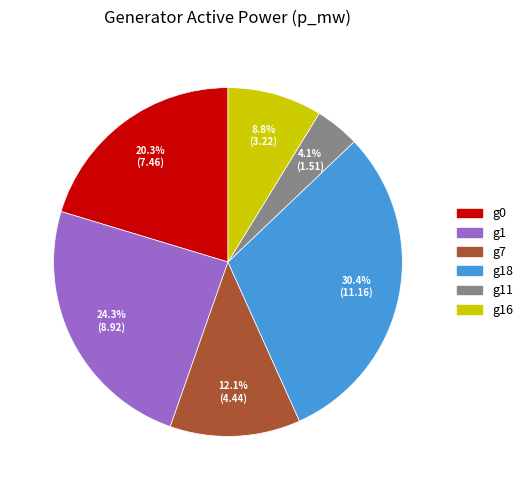

Does any single category account for the majority?

No